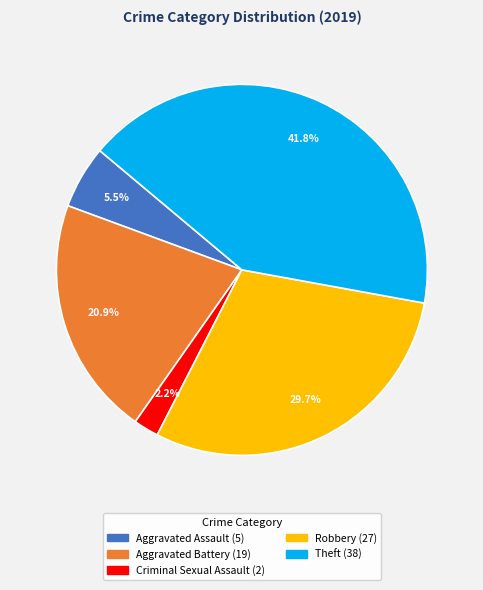

Is there any slice that represents more than half of the pie?

No